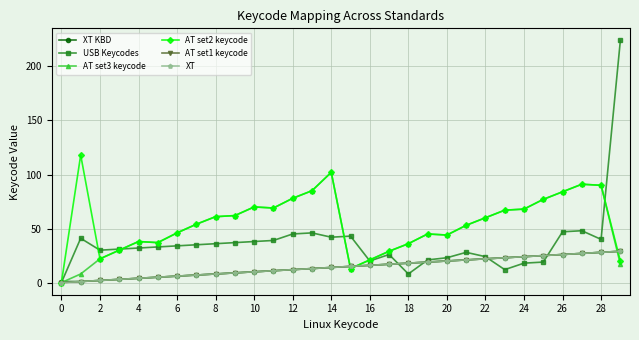

Reading left to right, transcribe all the data shown in this chart.

XT KBD: 1	1	2	3	4	5	6	7	8	9	10	11	12	13	14	15	16	17	18	19	20	21	22	23	24	25	26	27	28	29
USB Keycodes: 0	41	30	31	32	33	34	35	36	37	38	39	45	46	42	43	20	26	8	21	23	28	24	12	18	19	47	48	40	224
AT set3 keycode: 0	8	22	30	38	37	46	54	61	62	70	69	78	85	102	13	21	29	36	45	44	53	60	67	68	77	84	91	90	17
AT set2 keycode: 0	118	22	30	38	37	46	54	61	62	70	69	78	85	102	13	21	29	36	45	44	53	60	67	68	77	84	91	90	20
AT set1 keycode: 0	1	2	3	4	5	6	7	8	9	10	11	12	13	14	15	16	17	18	19	20	21	22	23	24	25	26	27	28	29
XT: 0	1	2	3	4	5	6	7	8	9	10	11	12	13	14	15	16	17	18	19	20	21	22	23	24	25	26	27	28	29